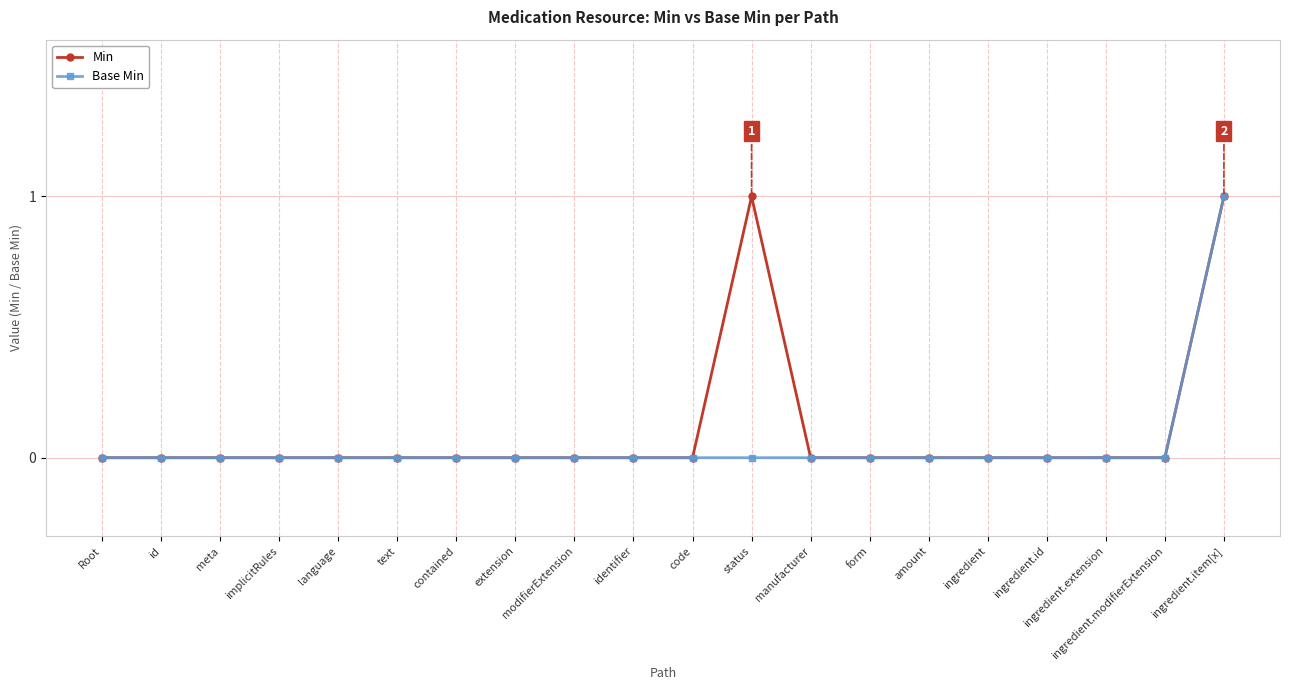

In Min, how many points are higher than both neighbors (excluding endpoints)?

1